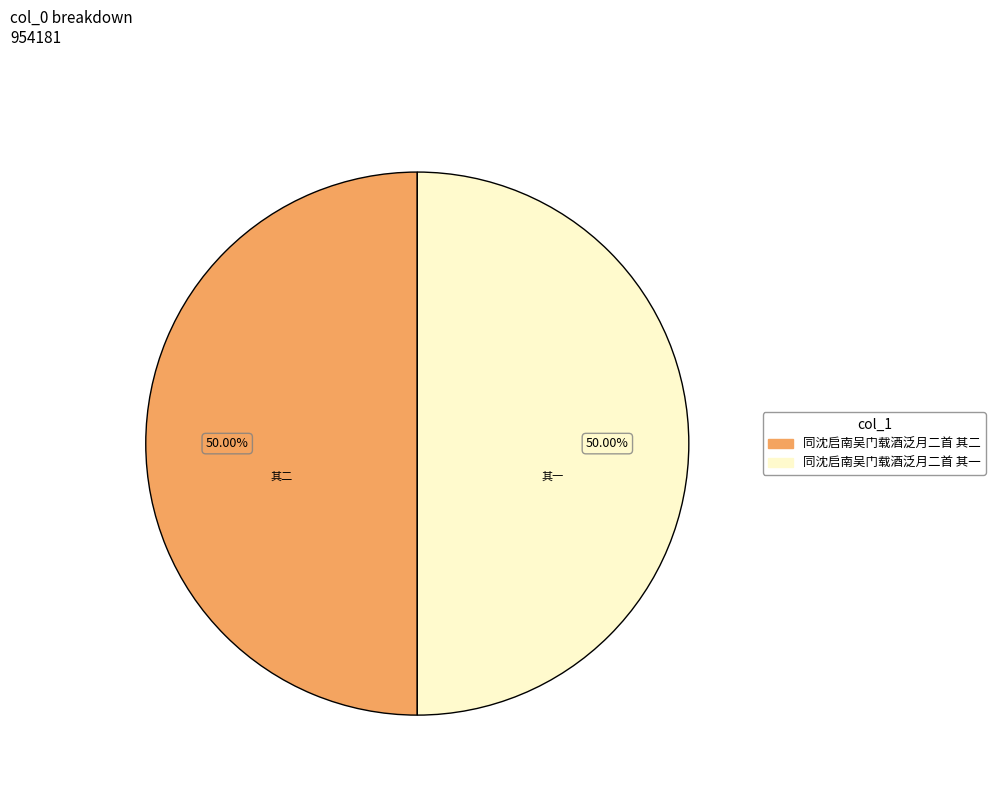

What percentage is NOT represented by 同沈启南吴门载酒泛月二首 其一?

50.0%